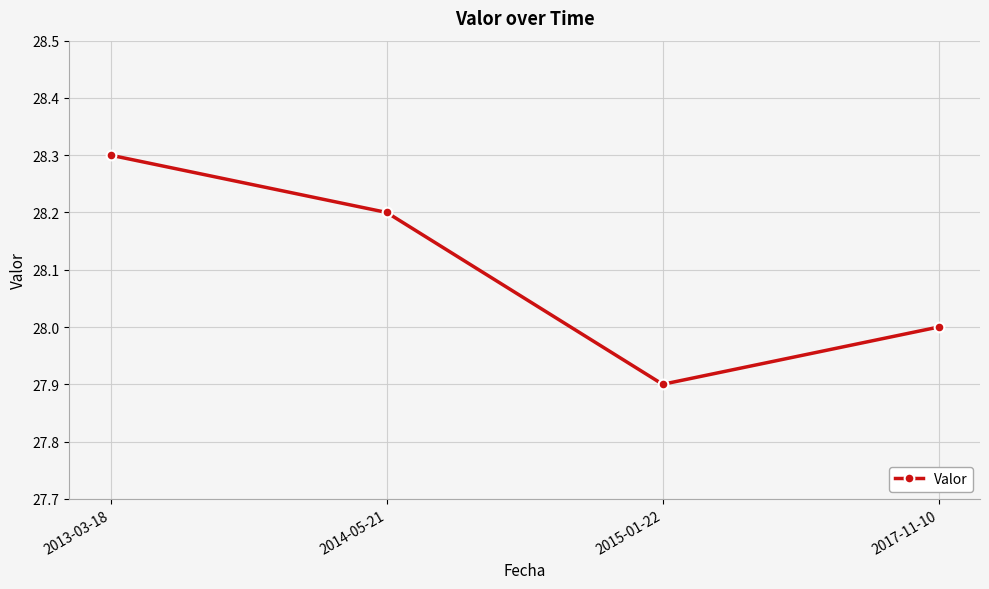

What is the average value?

28.1